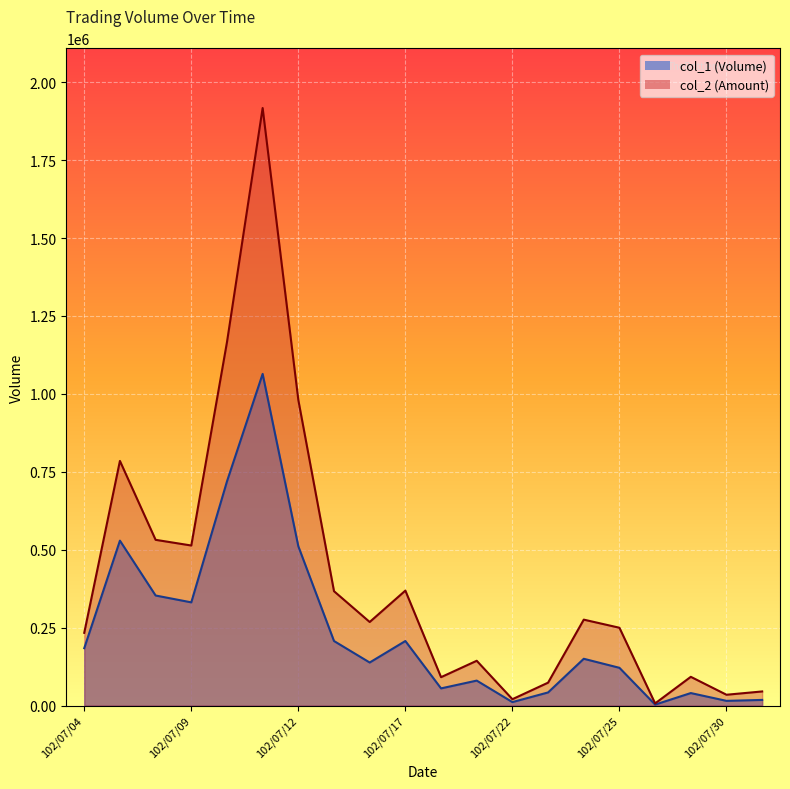

What is the value of the col_1 point at the 15th from the left?

150000